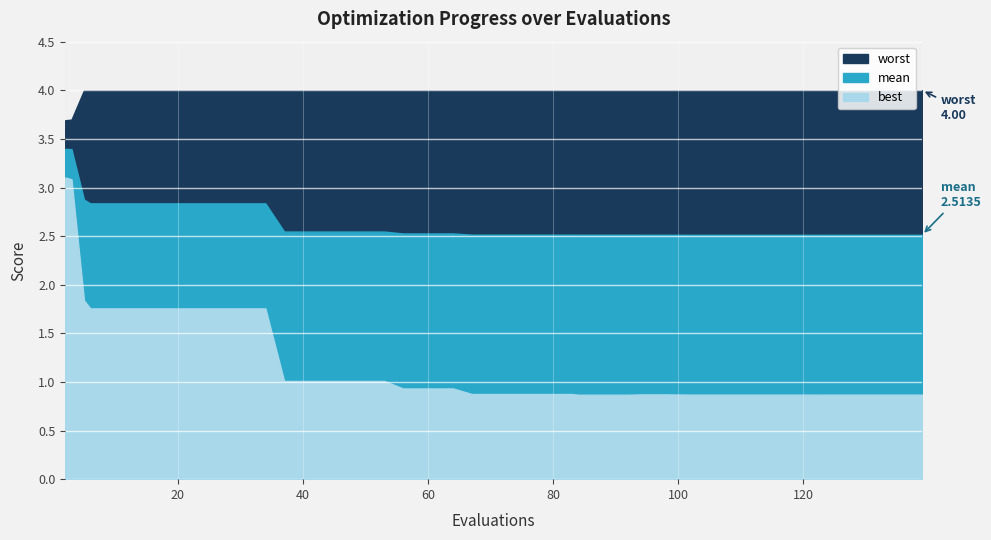

What is the label of the 14th point from the left?

13